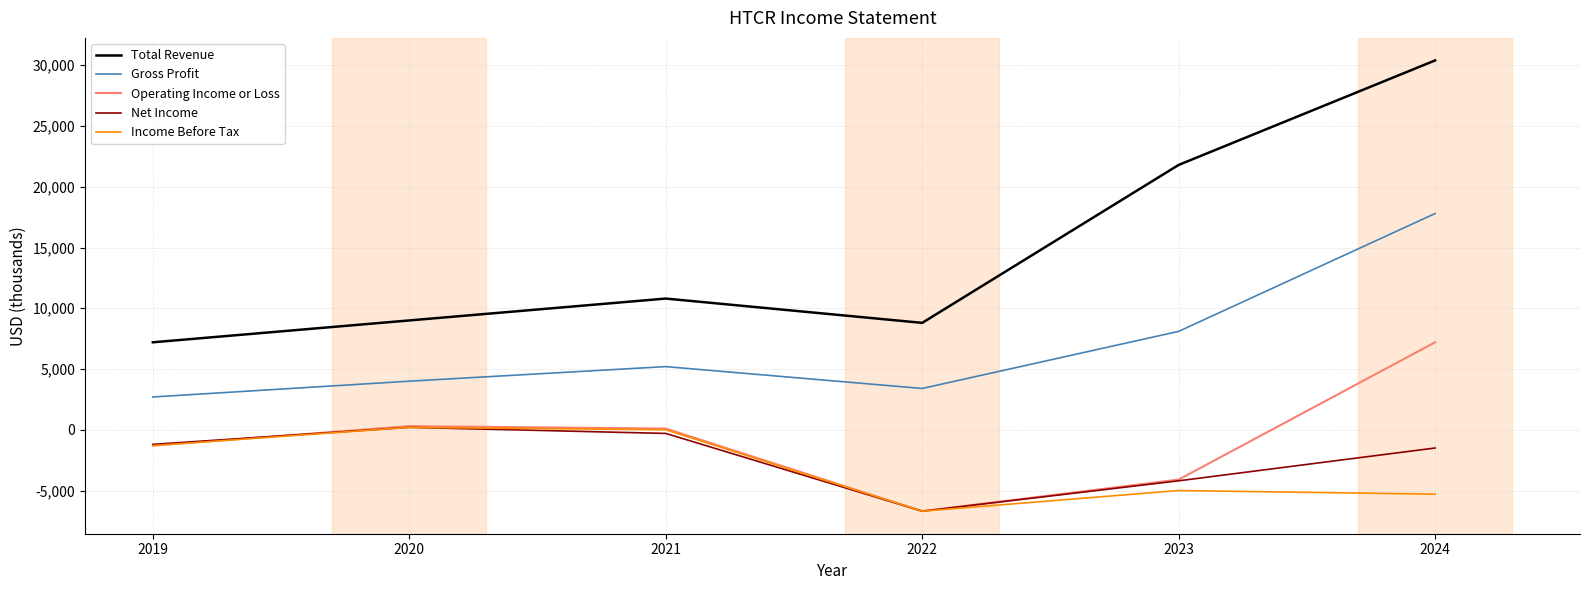

Where is Net Income nearest to the value -3250?

2023